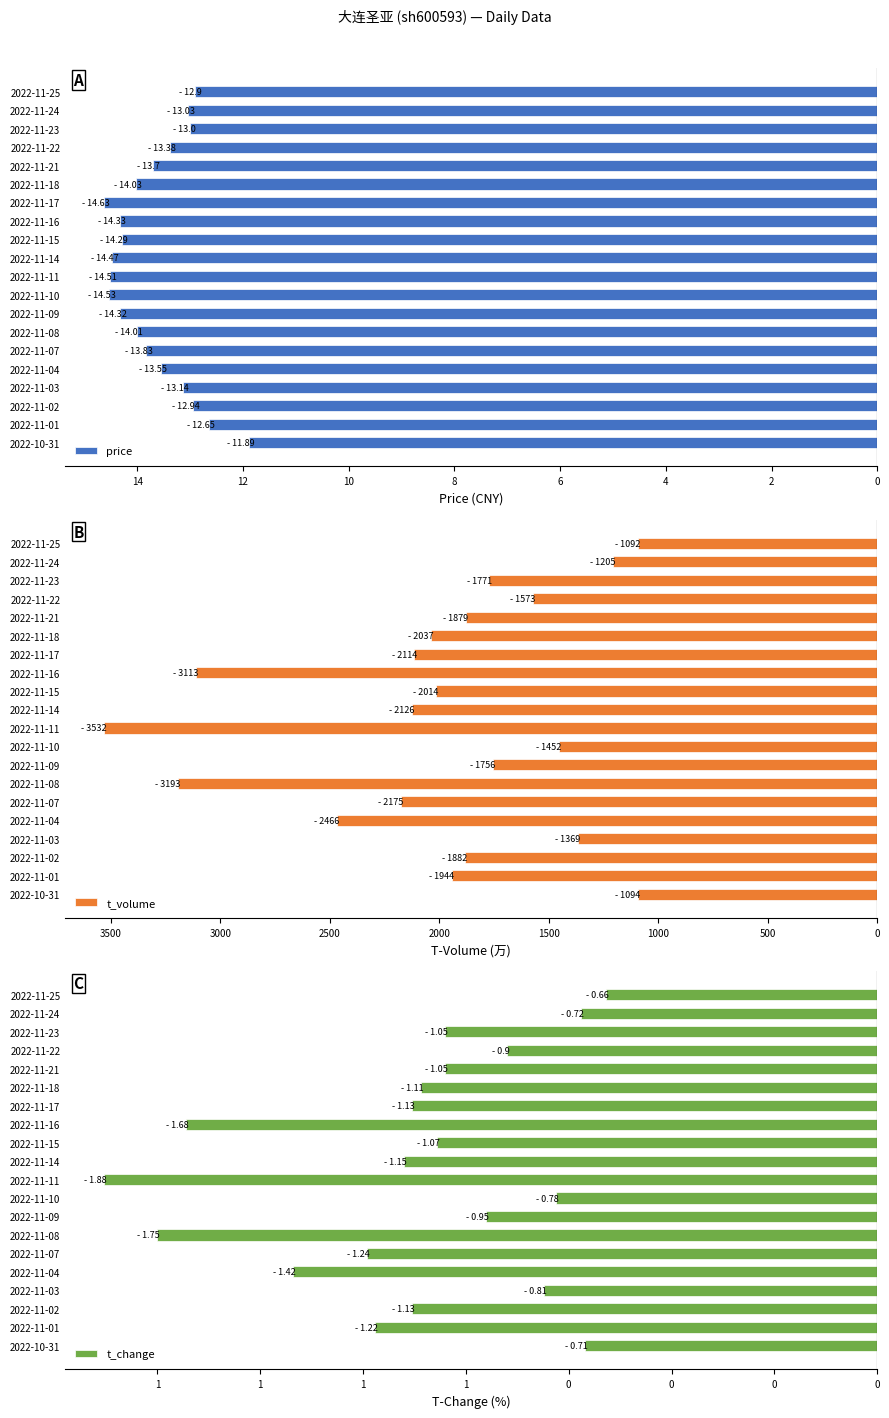

What is the maximum value for price?

-11.9